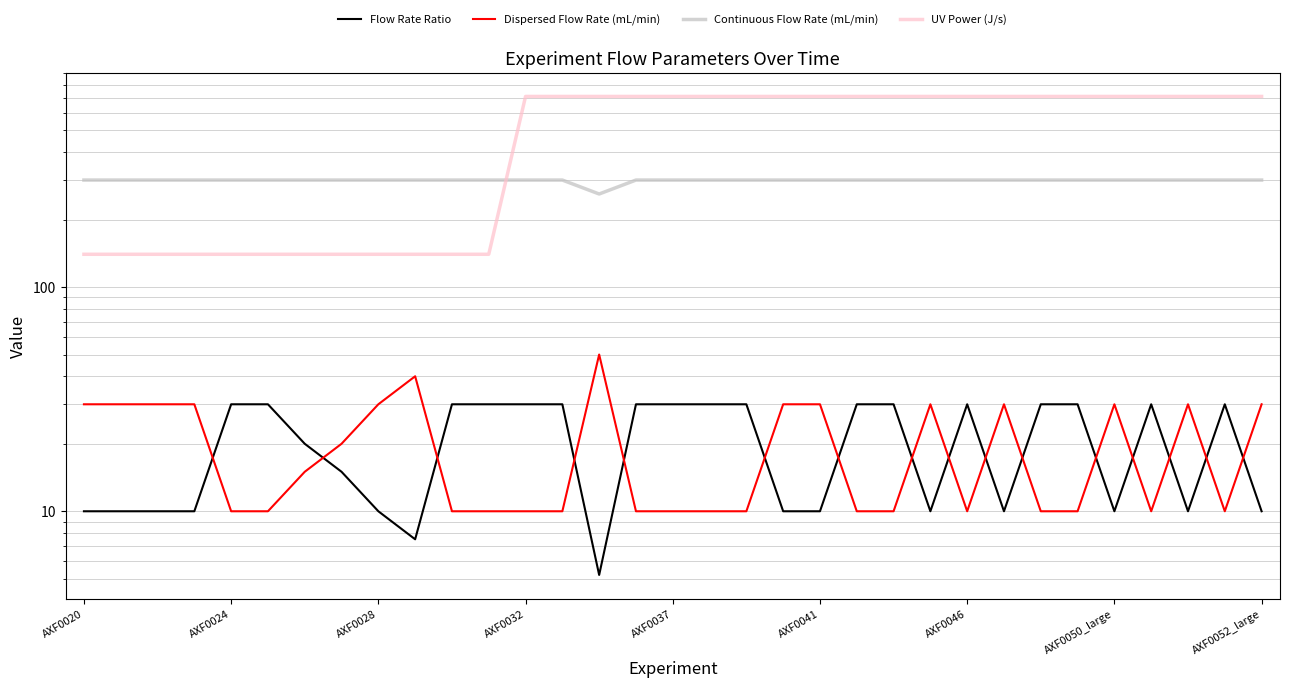

What is the total value across all series at 10?

480.0